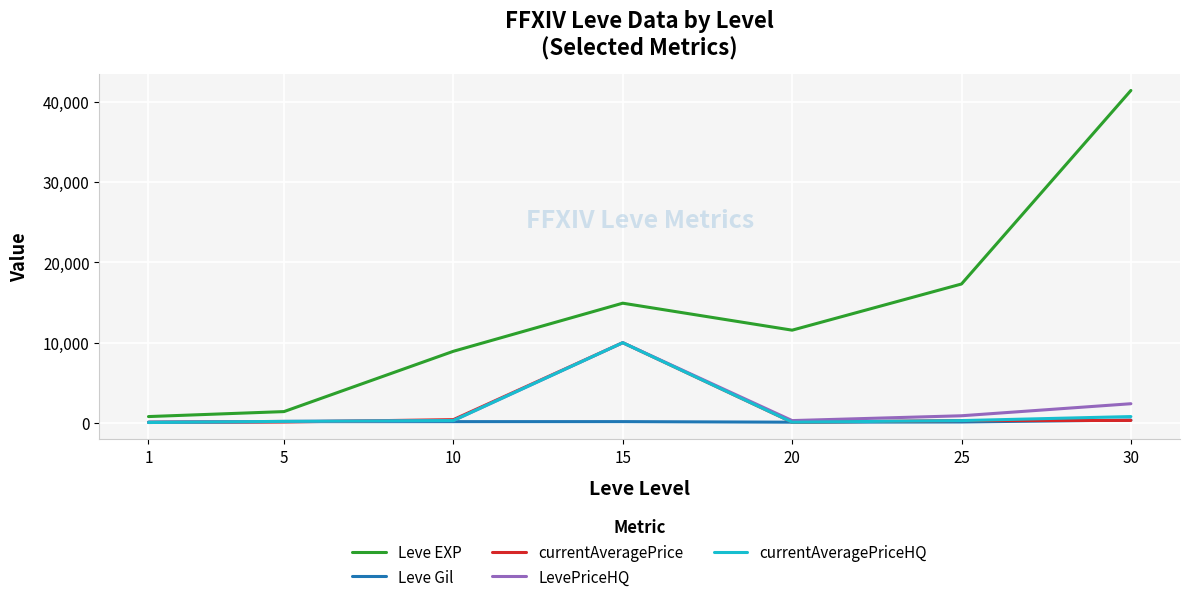

Which series changed the most between 5 and 10?

Leve EXP